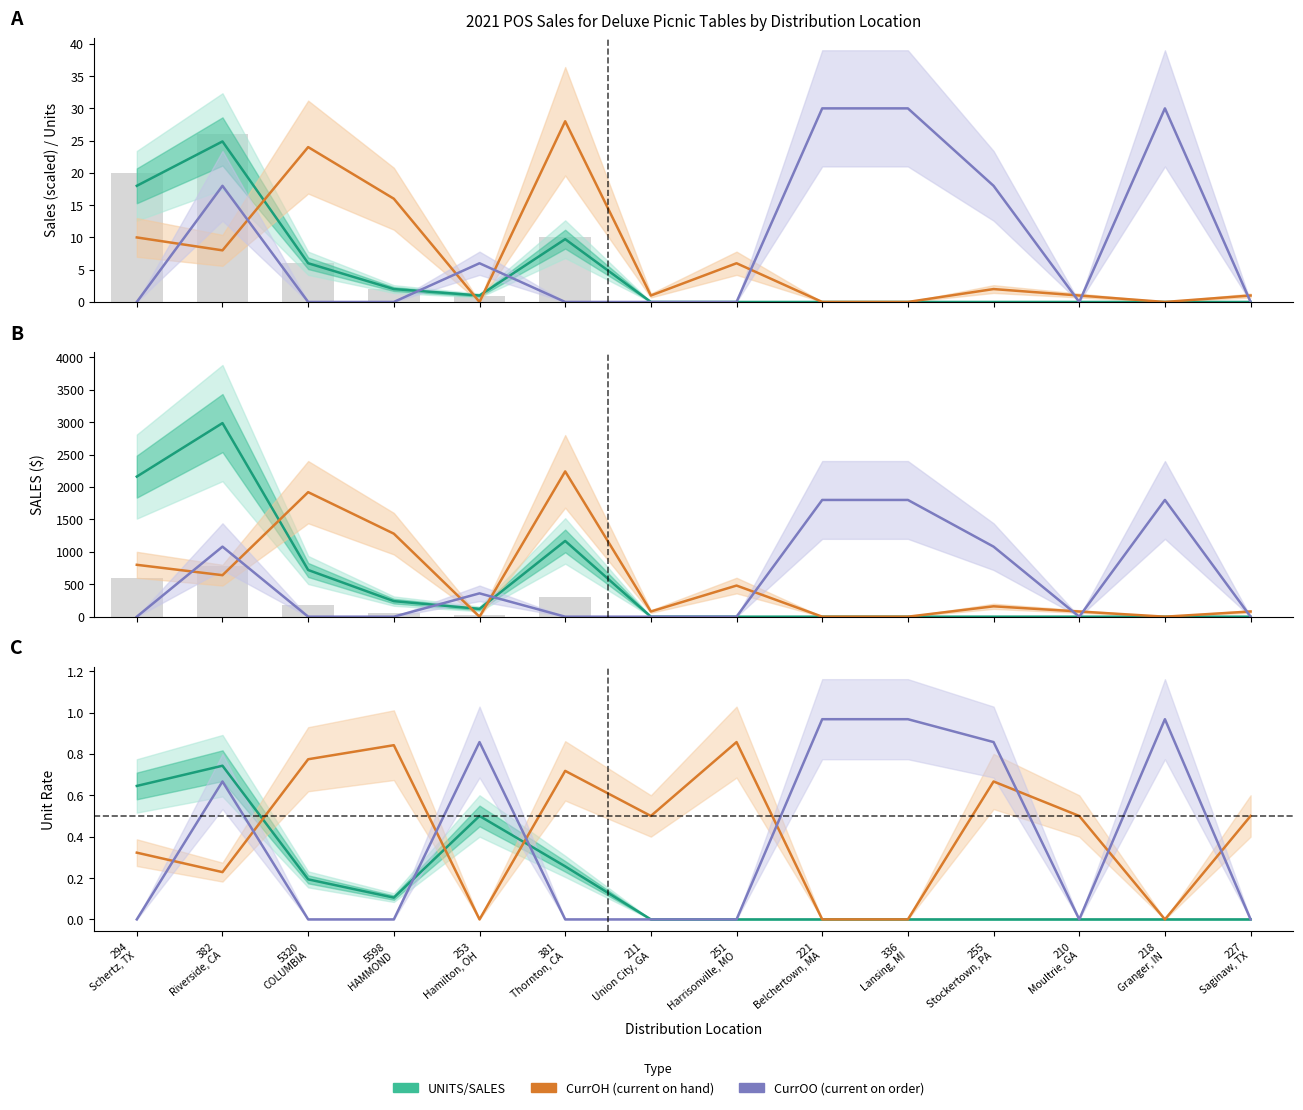

At which category is the sum across all series the highest?

382 Riverside, CA